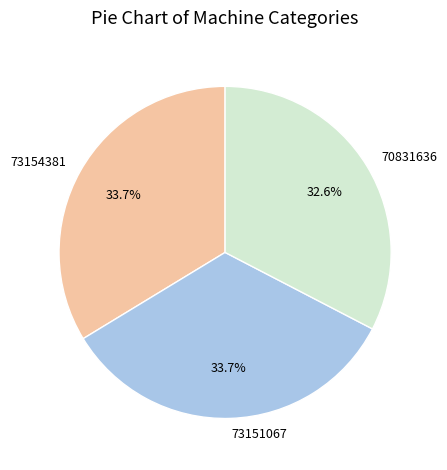

Is there a majority slice in this chart?

No